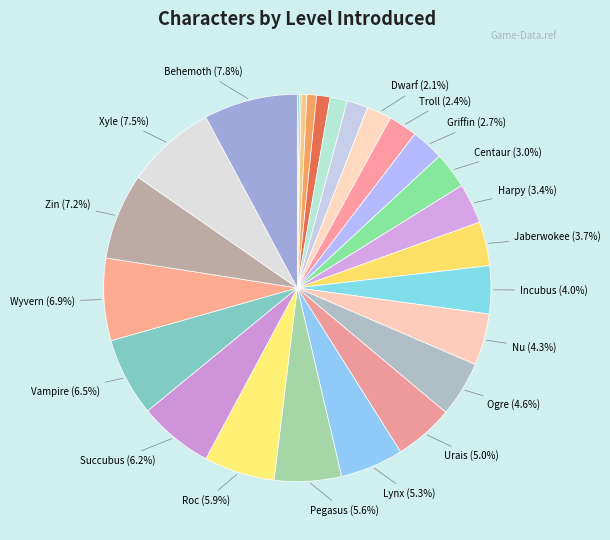

Count the number of slices in the pie.

26